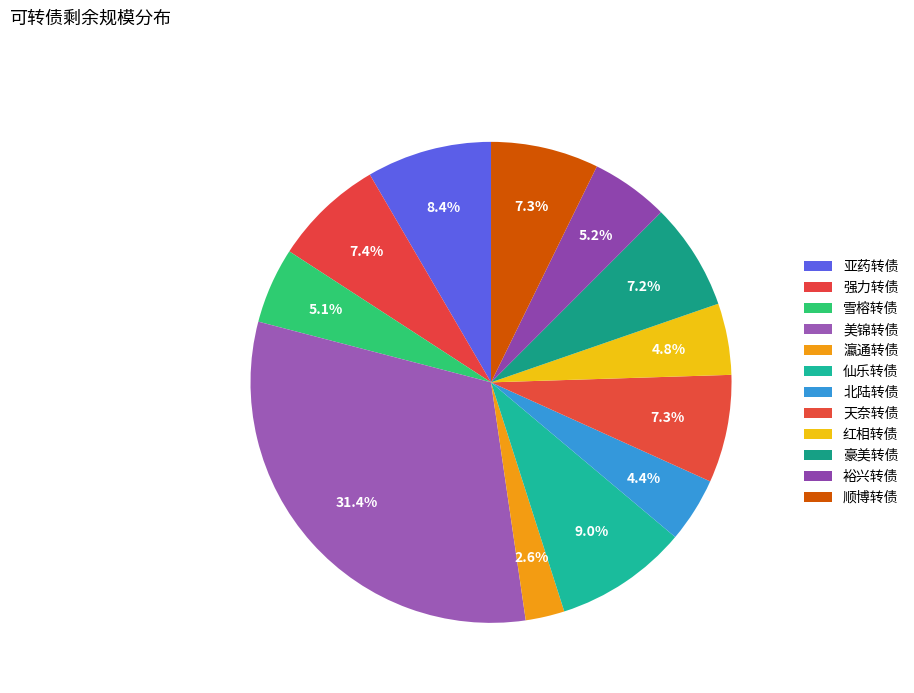

What is the change in value from 仙乐转债 to 豪美转债?

-2.0